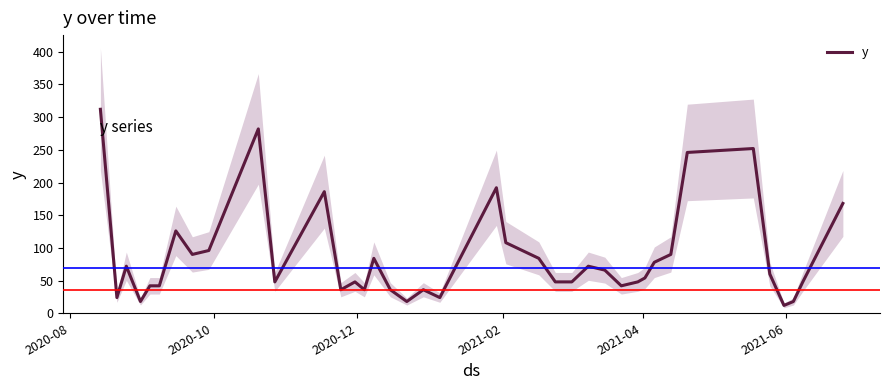

What is the minimum value for y?

12